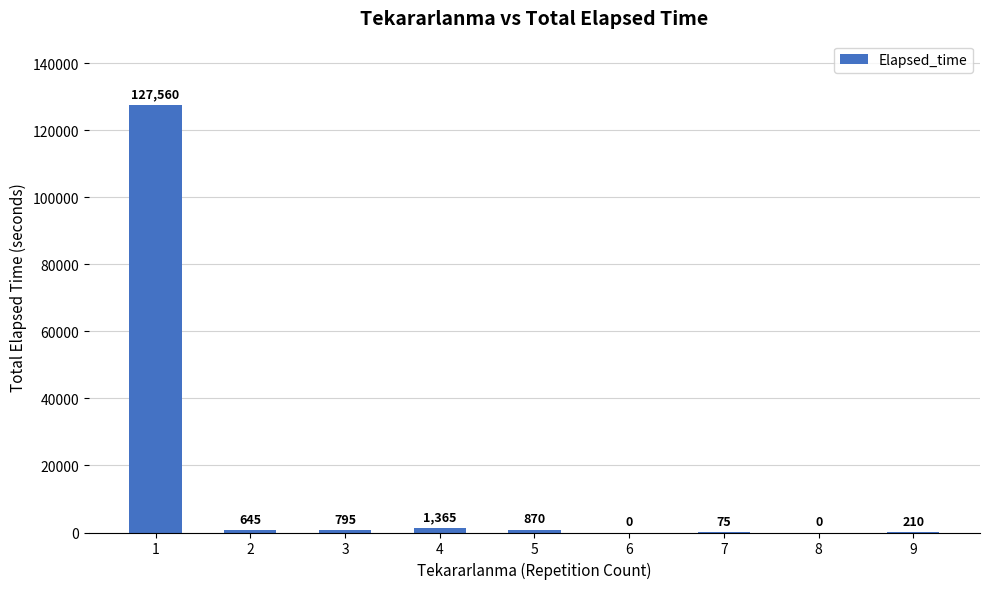

What is the difference between the values at 1 and 9?

127350